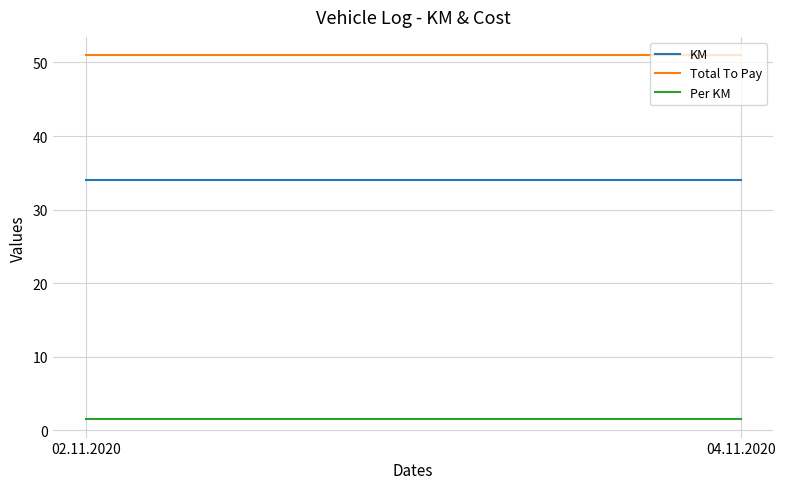

How many lines are shown in the chart?

3